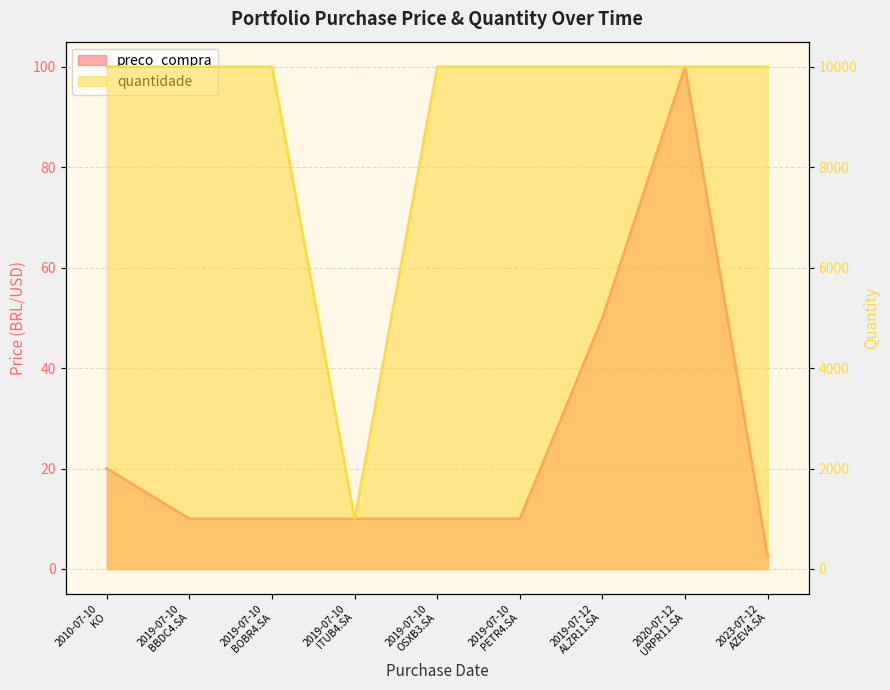

Rank the categories by value from lowest to highest.

2023-07-12 AZEV4.SA, 2019-07-10 BBDC4.SA, 2019-07-10 BOBR4.SA, 2019-07-10 ITUB4.SA, 2019-07-10 OSXB3.SA, 2019-07-10 PETR4.SA, 2010-07-10 KO, 2019-07-12 ALZR11.SA, 2020-07-12 URPR11.SA